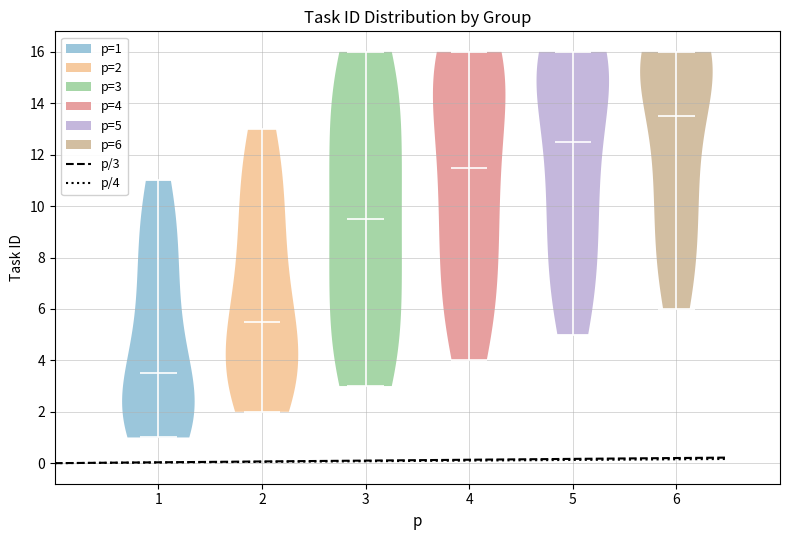

Which violin has the lowest median line?

1